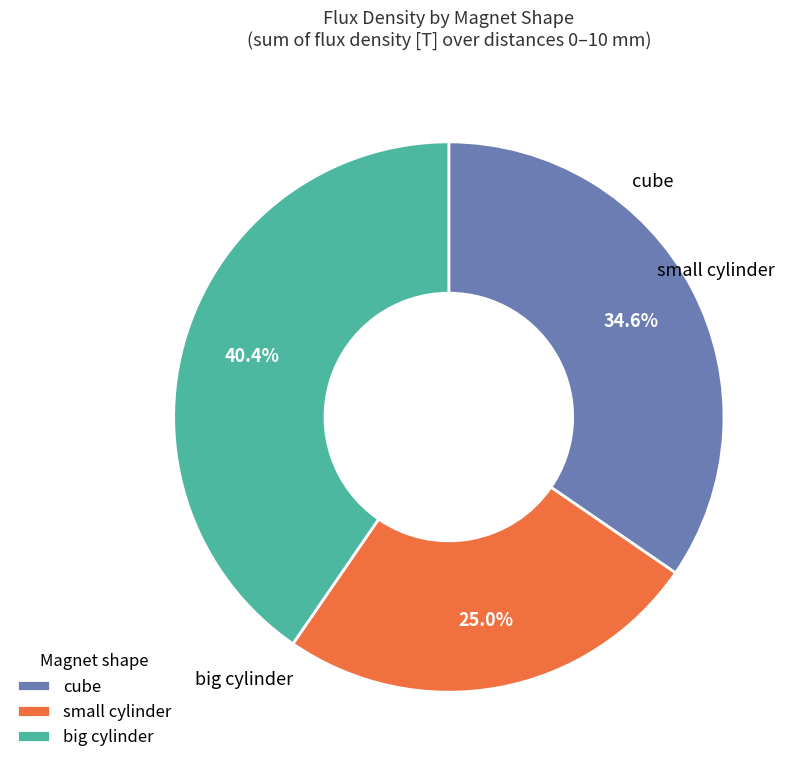

Combined, do cube and small cylinder account for over 50%?

Yes